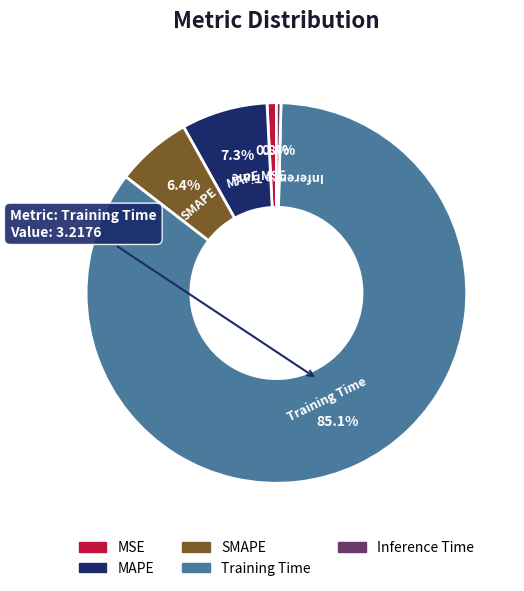

To the nearest percent, what is the average slice percentage?

20%